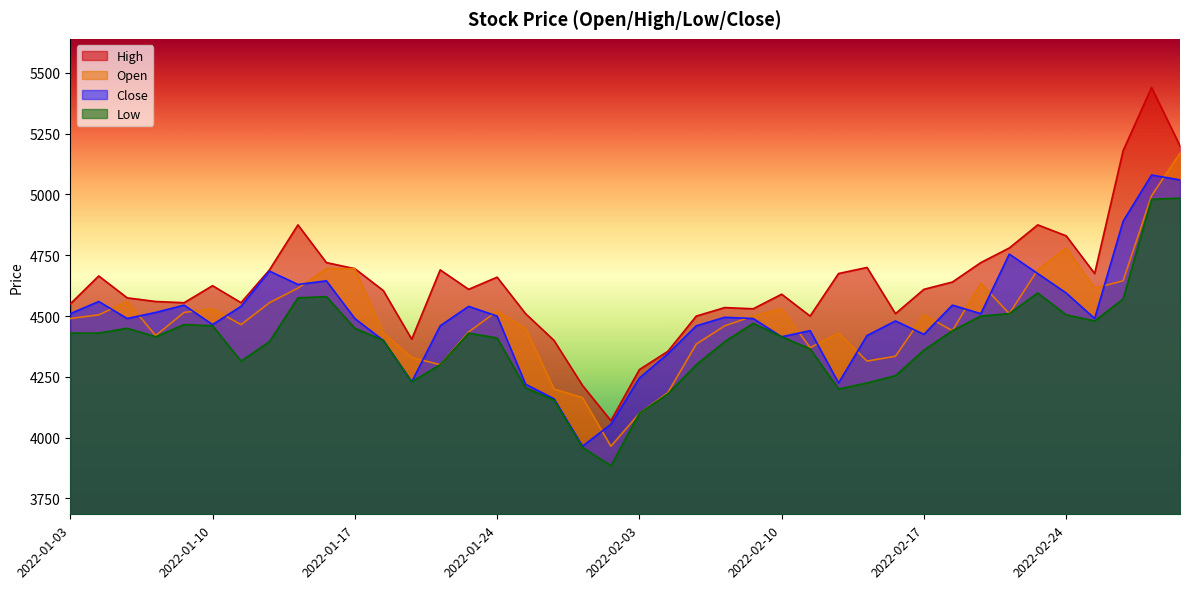

At 2022-02-11, list the series in order from smallest to largest.

Low, Open, Close, High